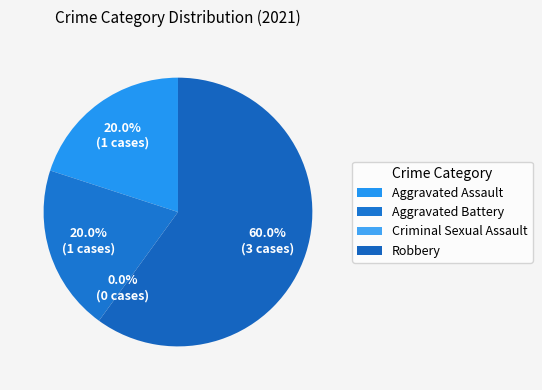

How many slices are in this pie chart?

4